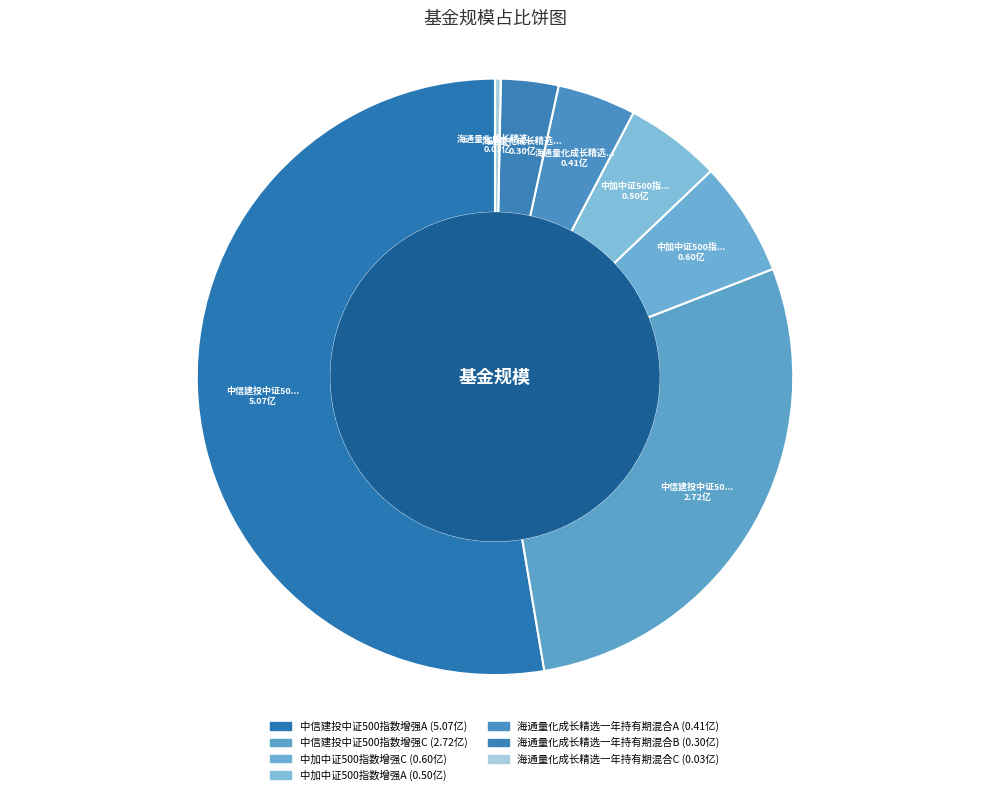

Rank the categories by value from highest to lowest.

中信建投中证500指数增强A, 中信建投中证500指数增强C, 中加中证500指数增强C, 中加中证500指数增强A, 海通量化成长精选一年持有期混合A, 海通量化成长精选一年持有期混合B, 海通量化成长精选一年持有期混合C